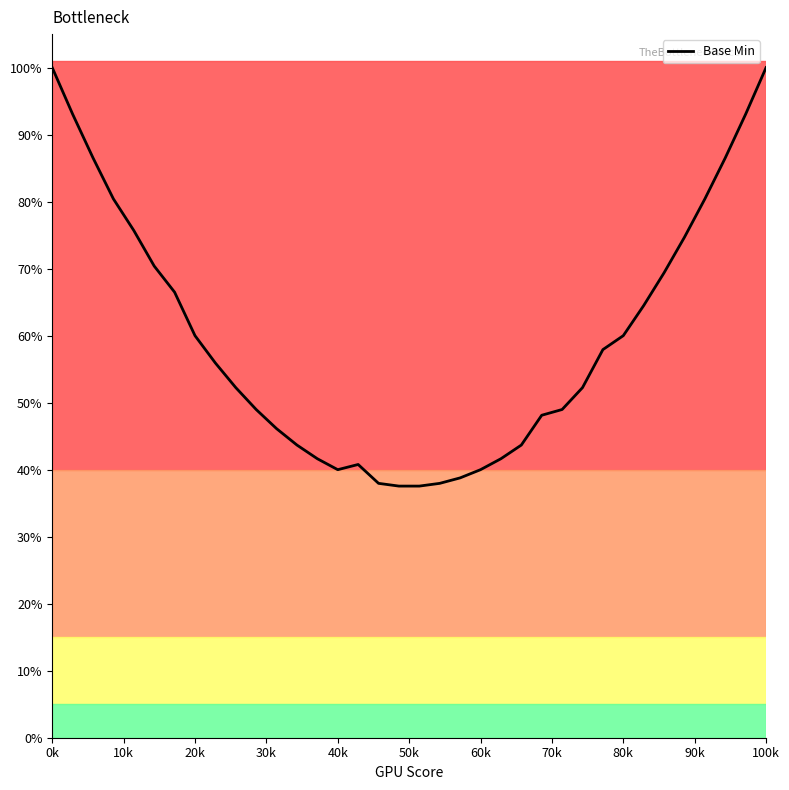

Is this an area chart (filled region under the line)?

Yes